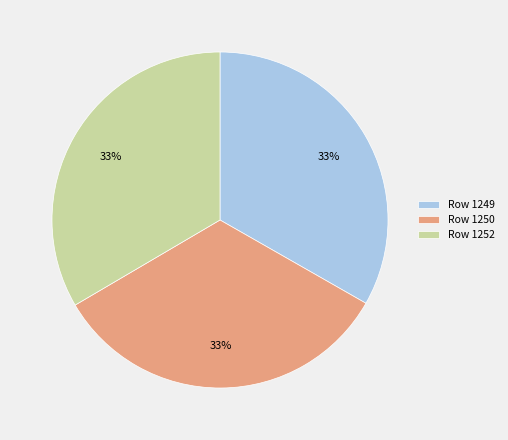

Is it true that Row 1249 is 33% of the pie?

True